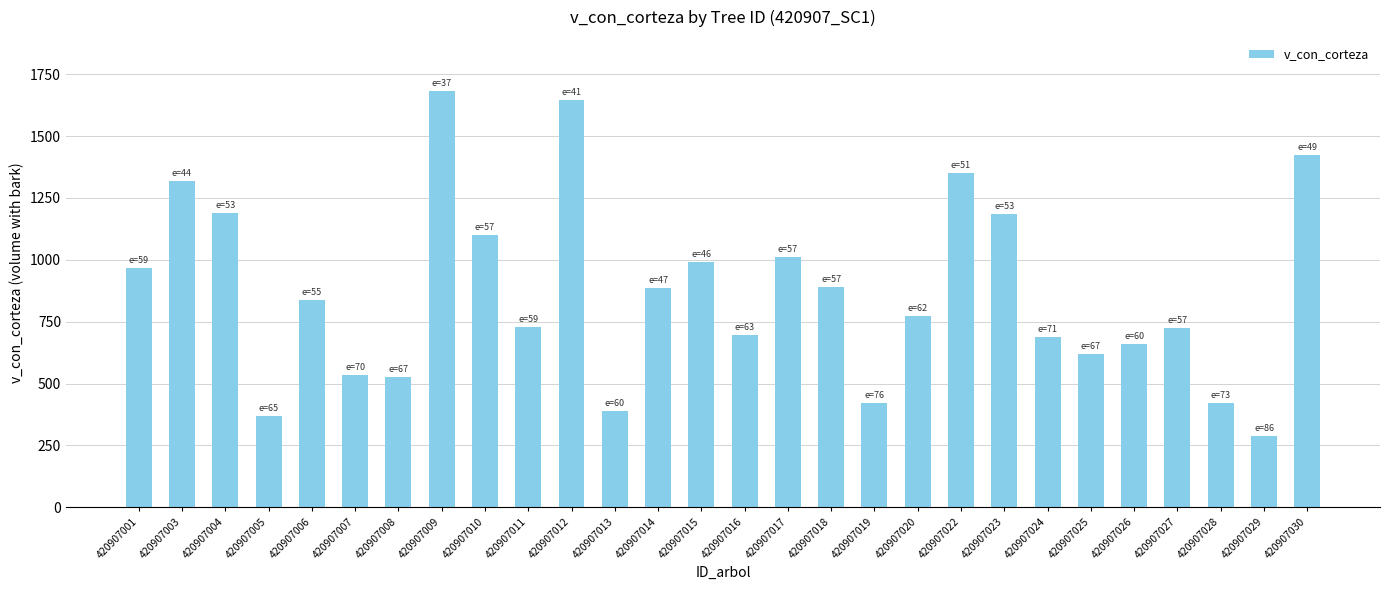

What is the average value?

868.9